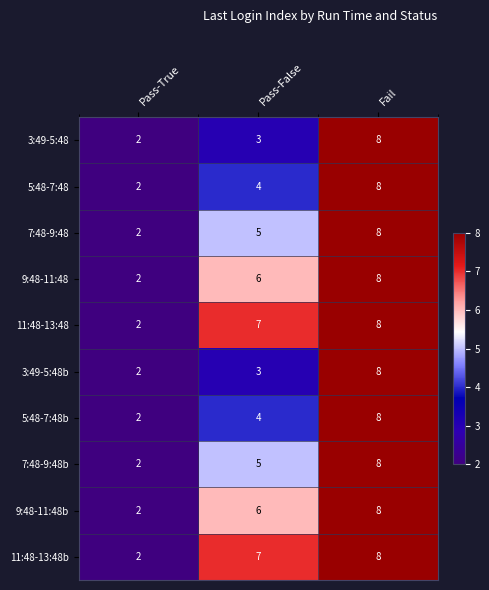

List the labels in order of 3:49-5:48 value, largest first.

Fail, Pass-False, Pass-True